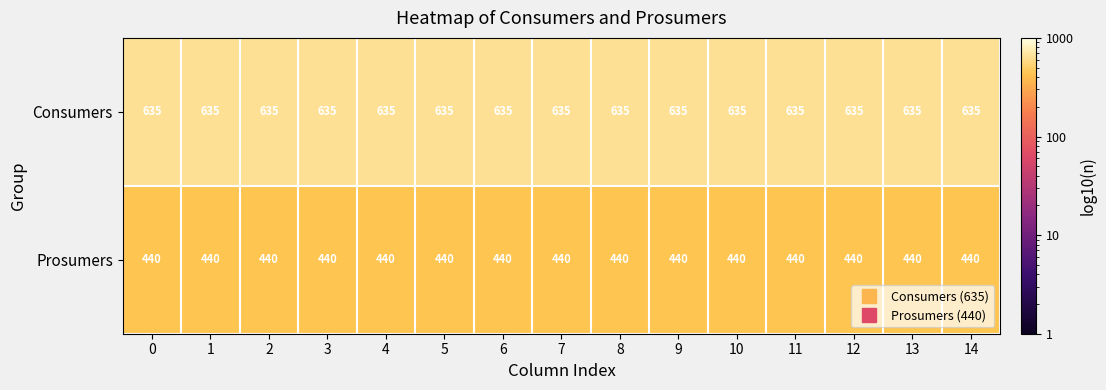

What is the sum of all Prosumers values?

6600